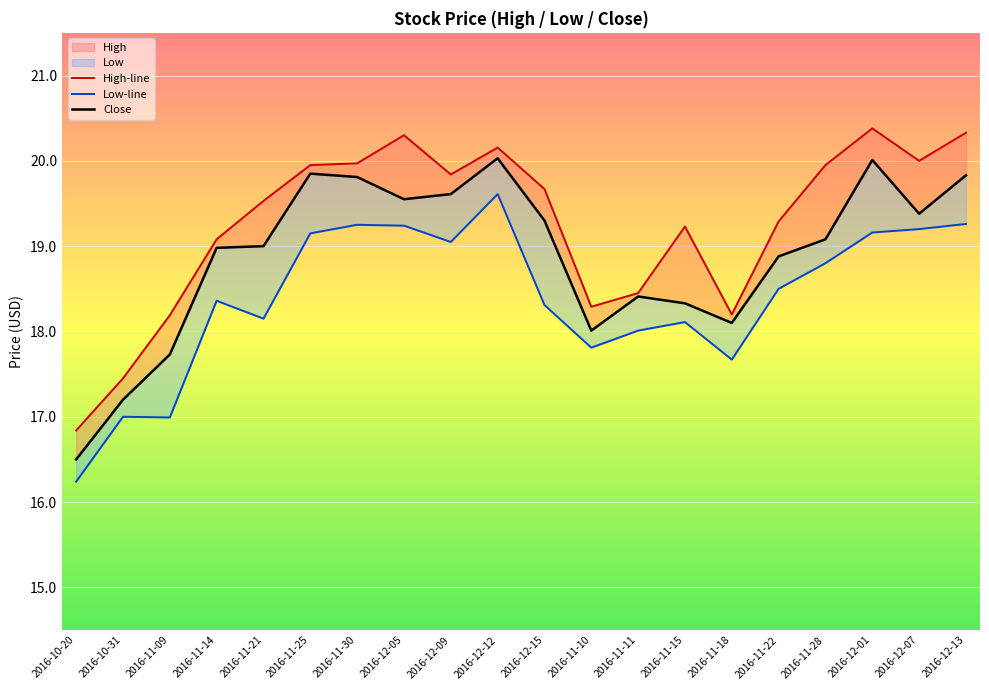

What is the difference between the highest and lowest values at 2016-11-15?

1.1